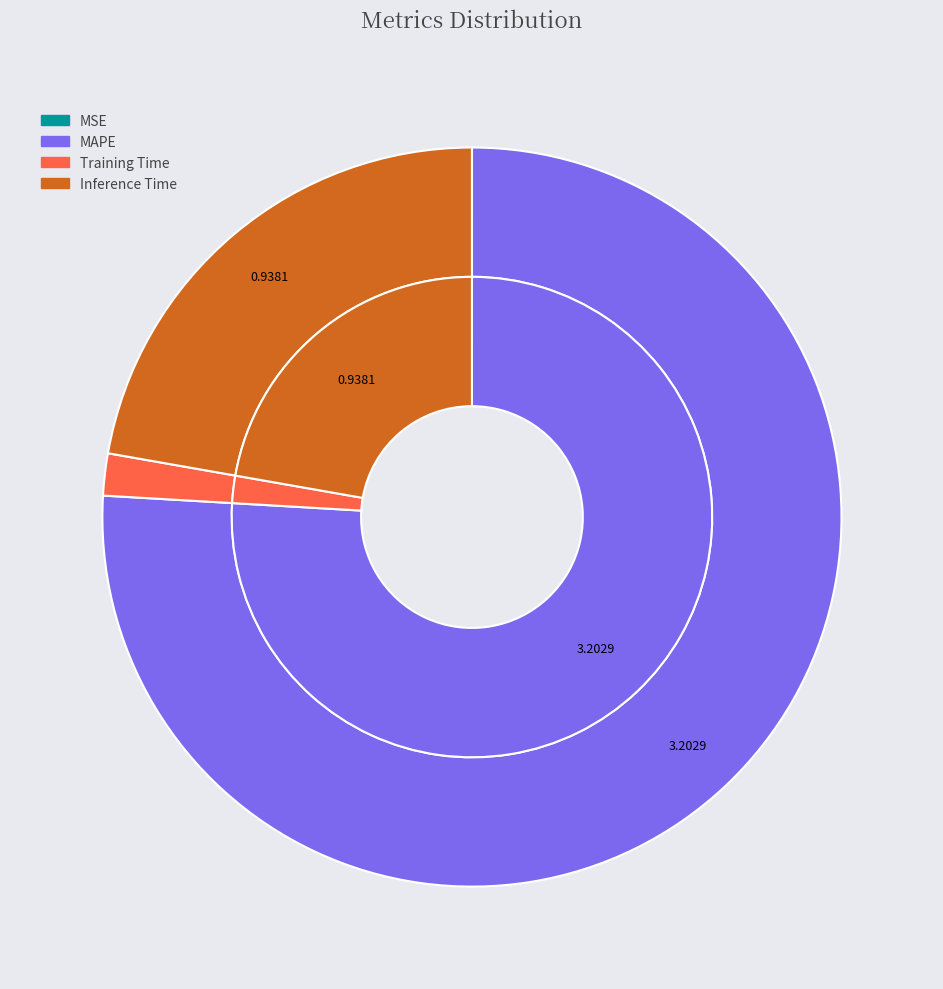

Does any single category account for the majority?

Yes